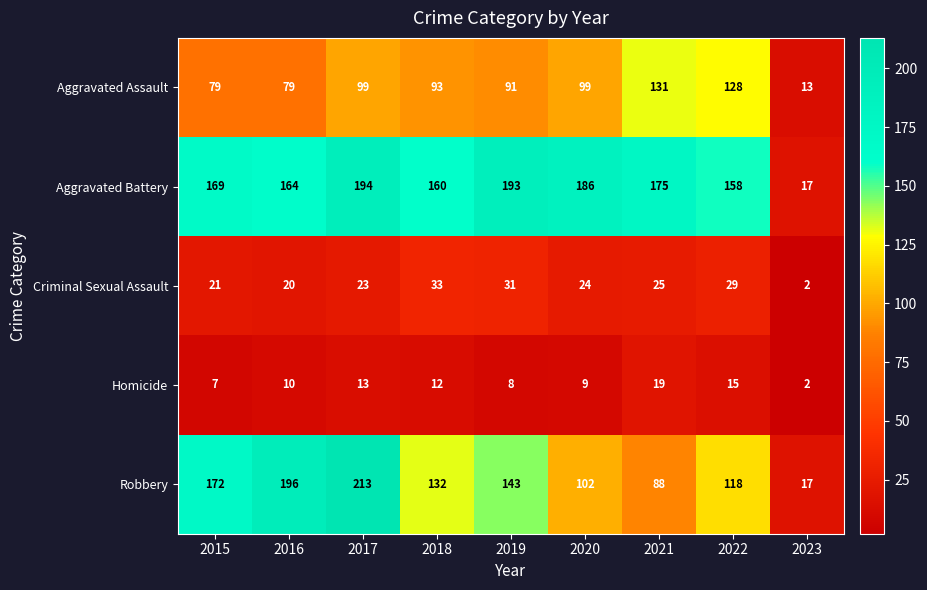

What is the average value of the Homicide series?

11